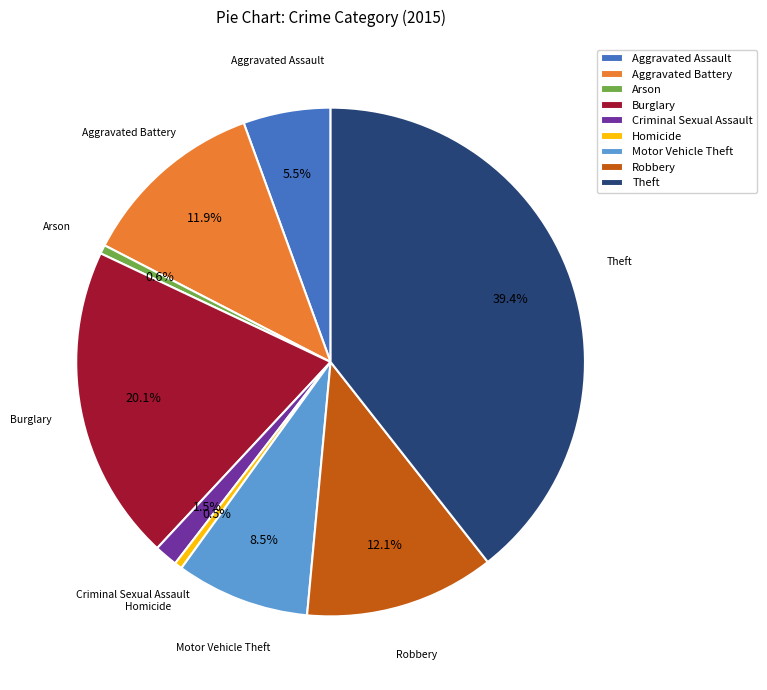

Count the number of slices in the pie.

9